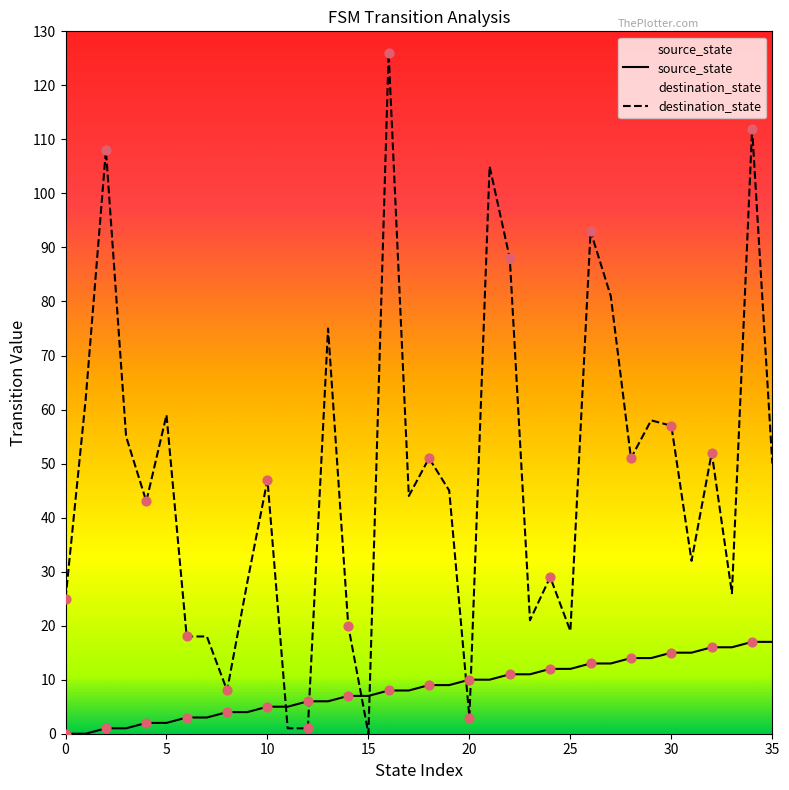

Which series has the widest spread of Y values?

destination_state